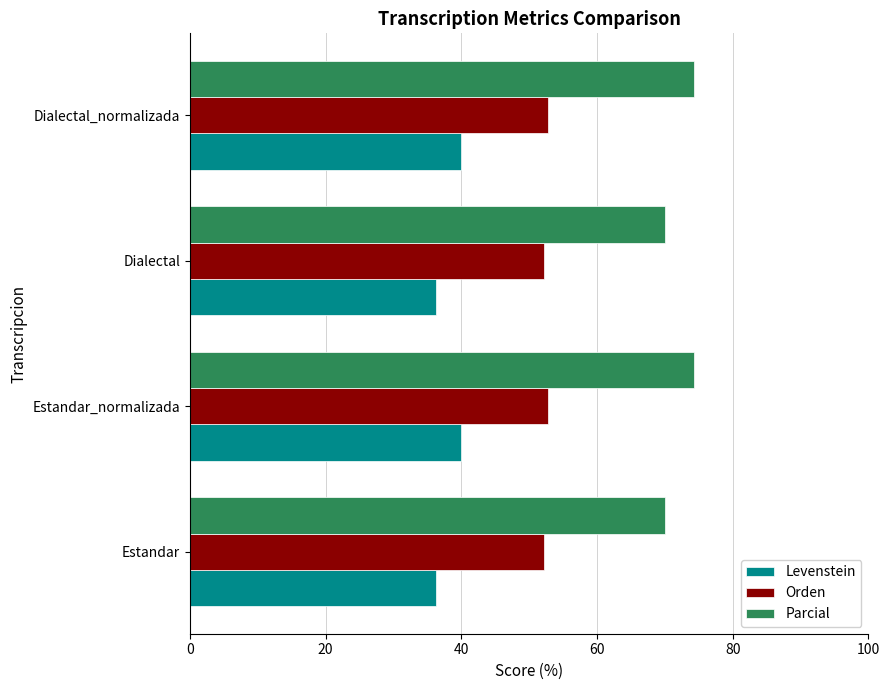

Is the value of Orden at Estandar greater than the value of Levenstein at Estandar?

Yes